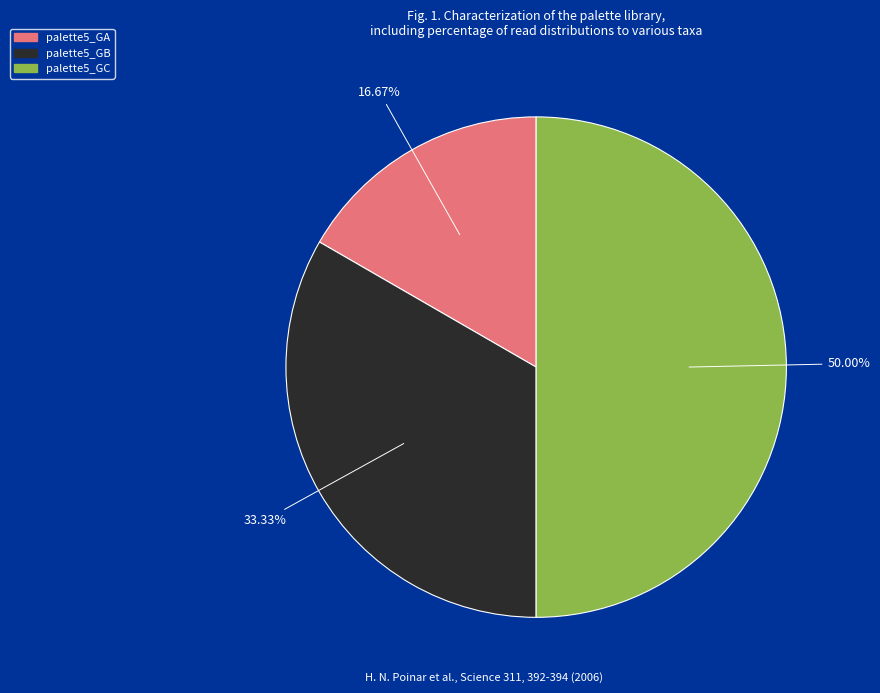

Count the number of slices in the pie.

3